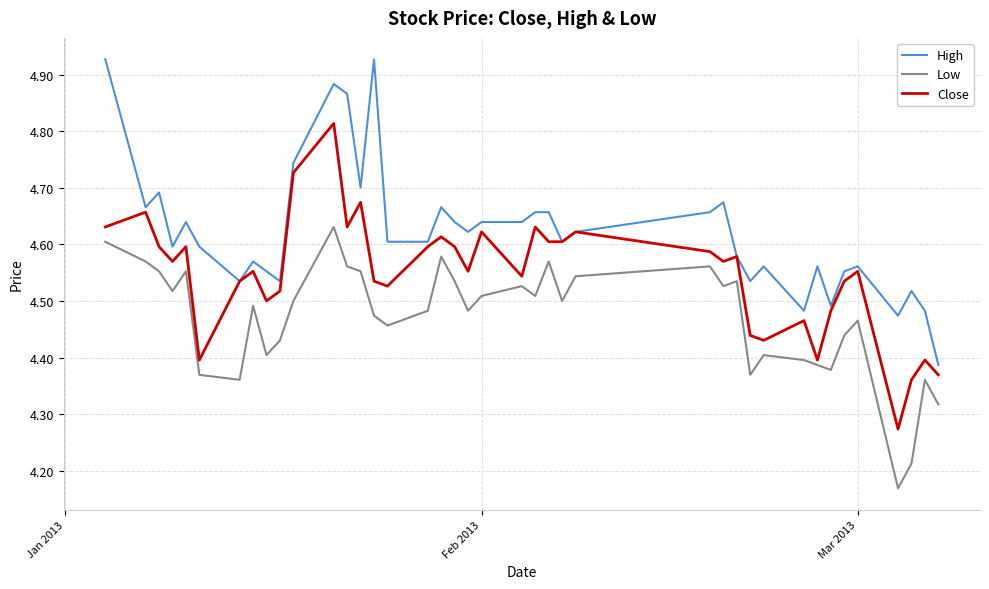

Which series has the largest total across all categories?

High